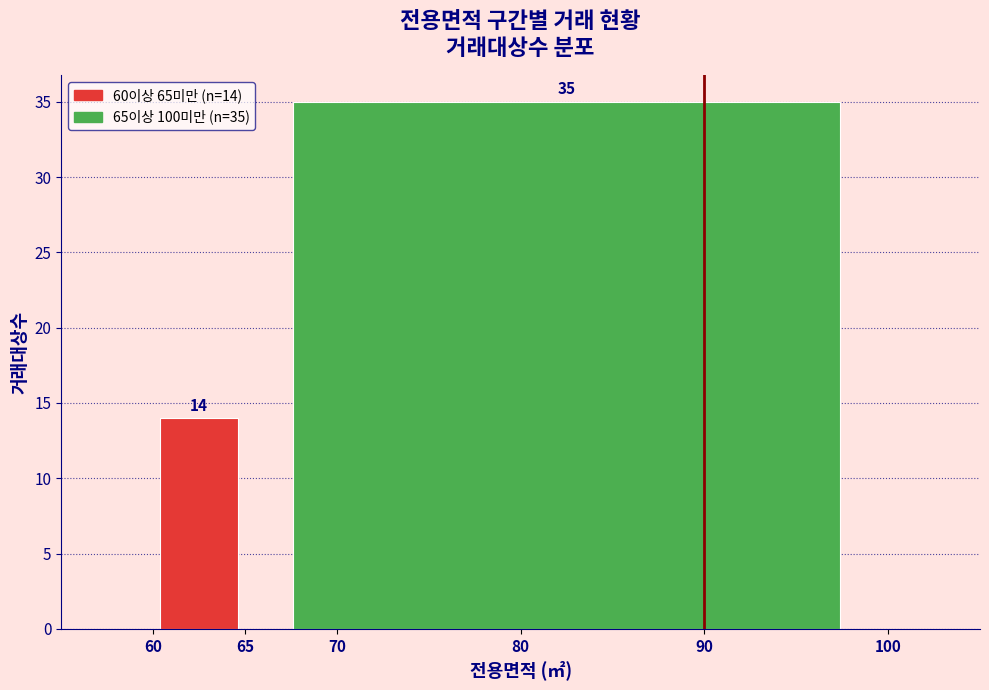

Reading left to right, what are all the values shown in this chart?

60=14	80=35